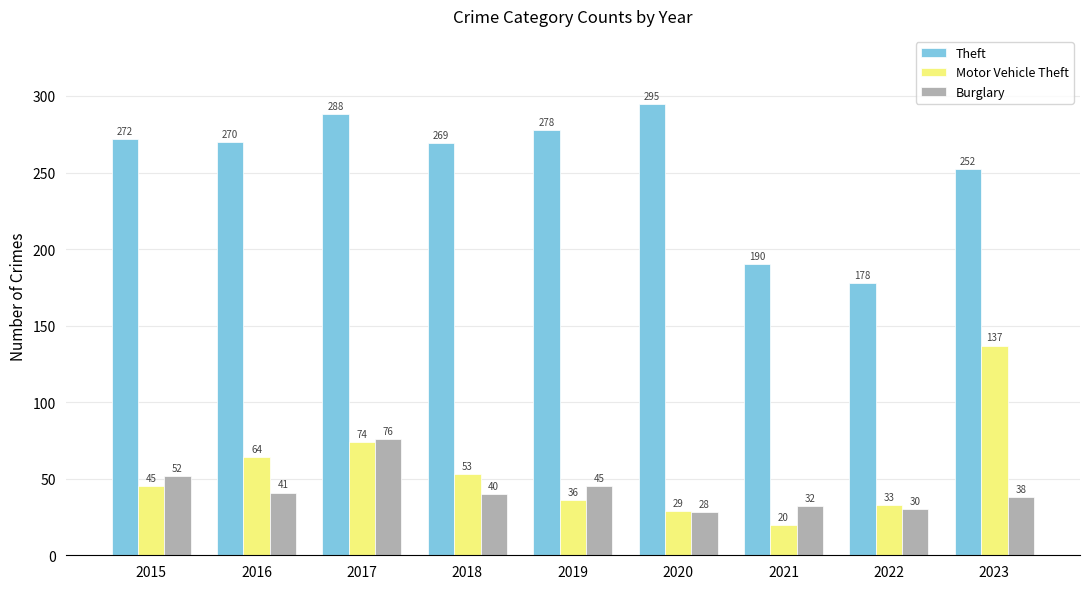

Are the bars horizontal?

No